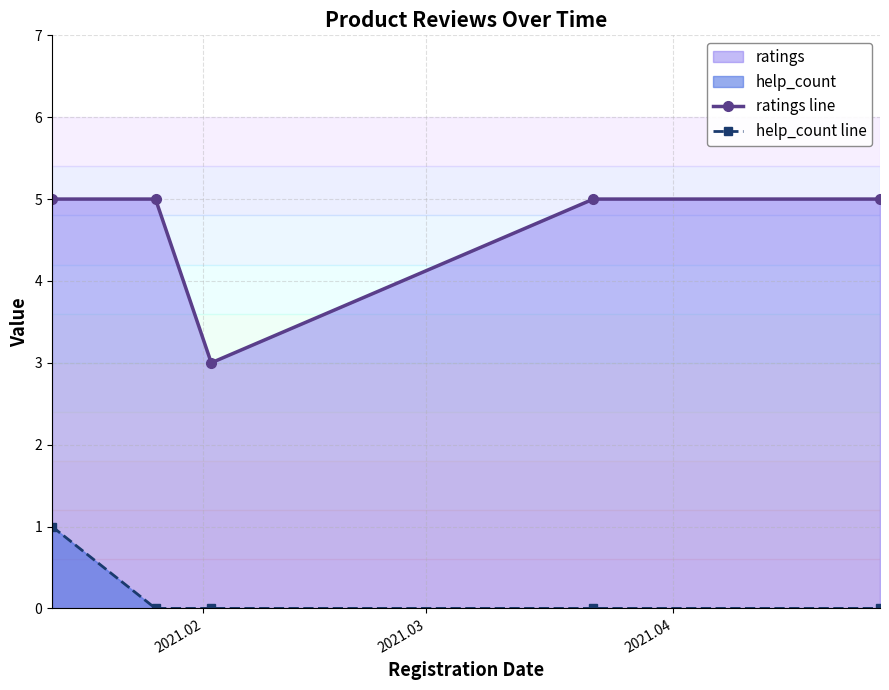

How many categories are shown in the chart?

5